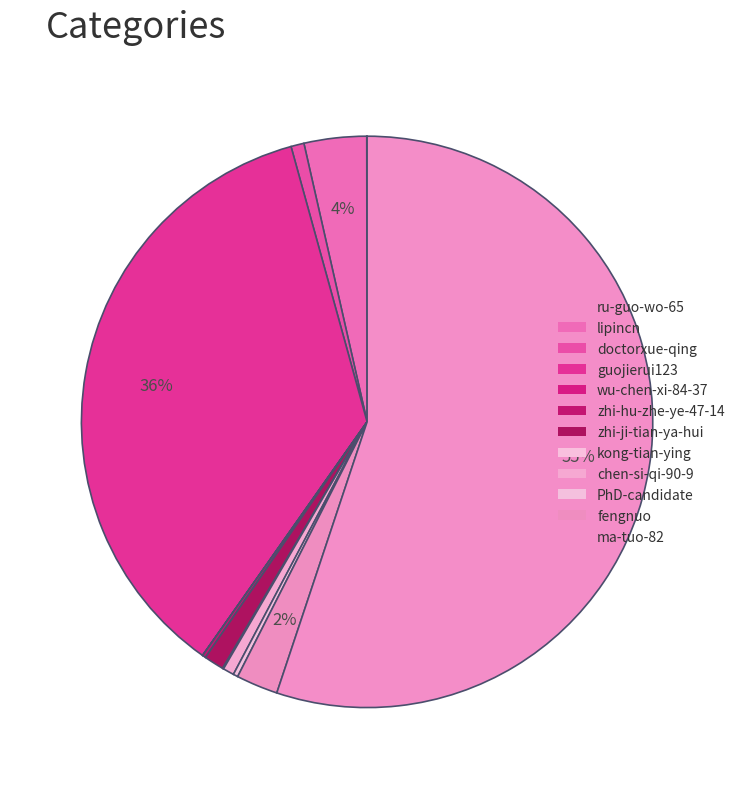

To the nearest percent, what is the difference between the largest and smallest slice percentages?

55%